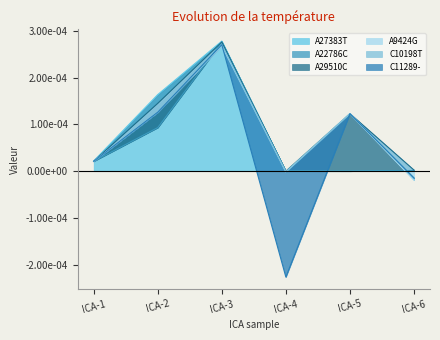

Count the number of data series in this chart.

6